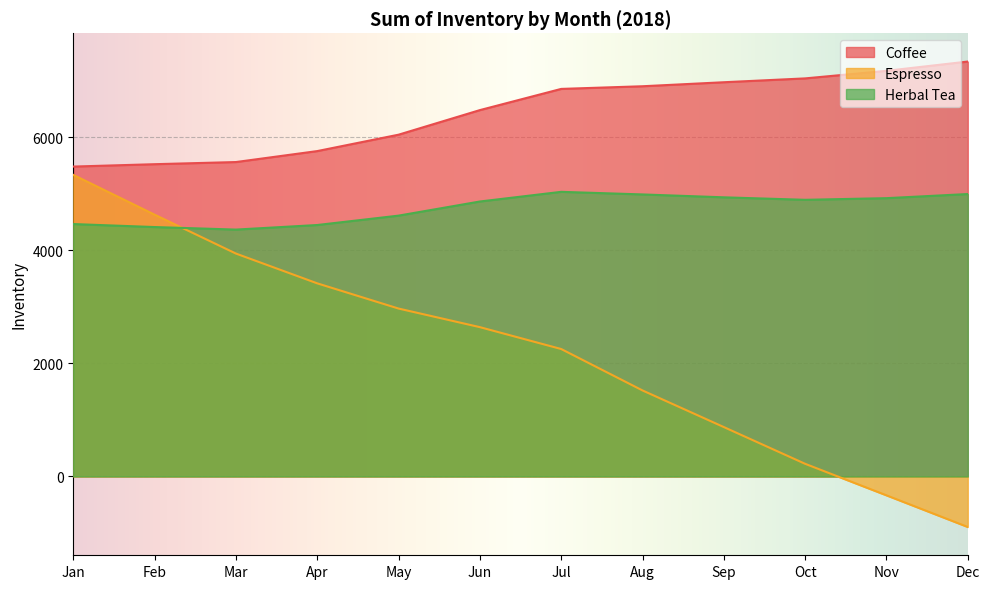

What is the value of the Espresso point at the 4th from the left?

3417